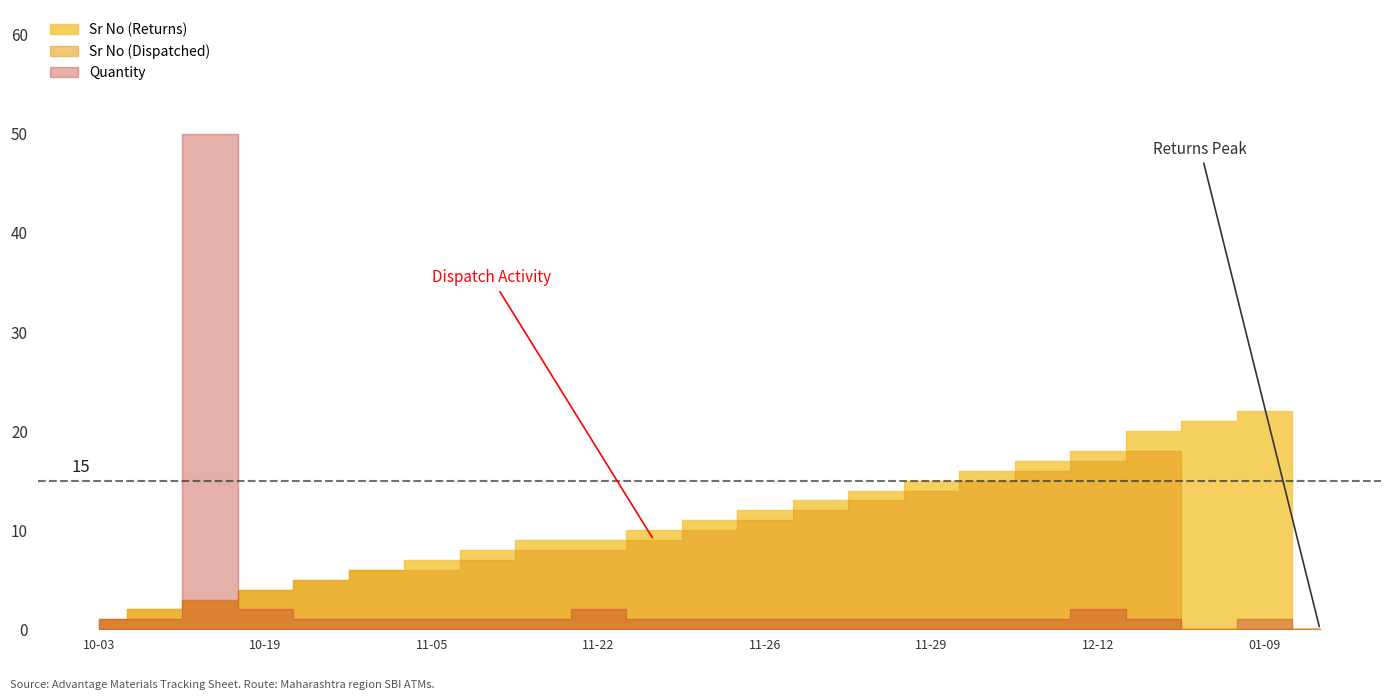

True or false: Sr No (Returns) and Sr No (Dispatched) intersect in this chart.

False